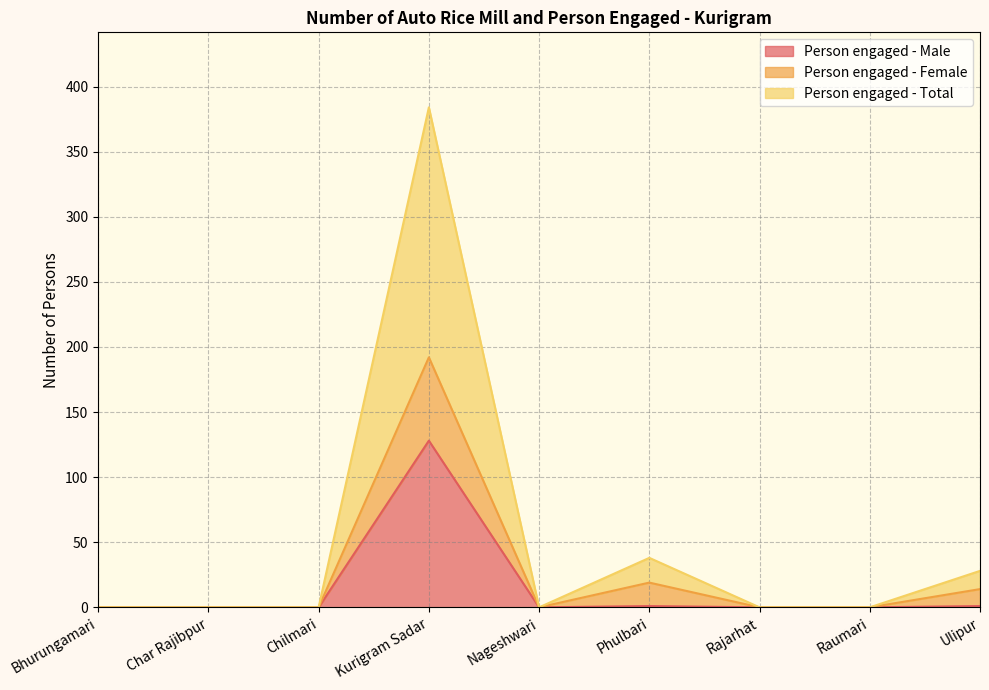

Which series has the largest total across all categories?

Person engaged - Total